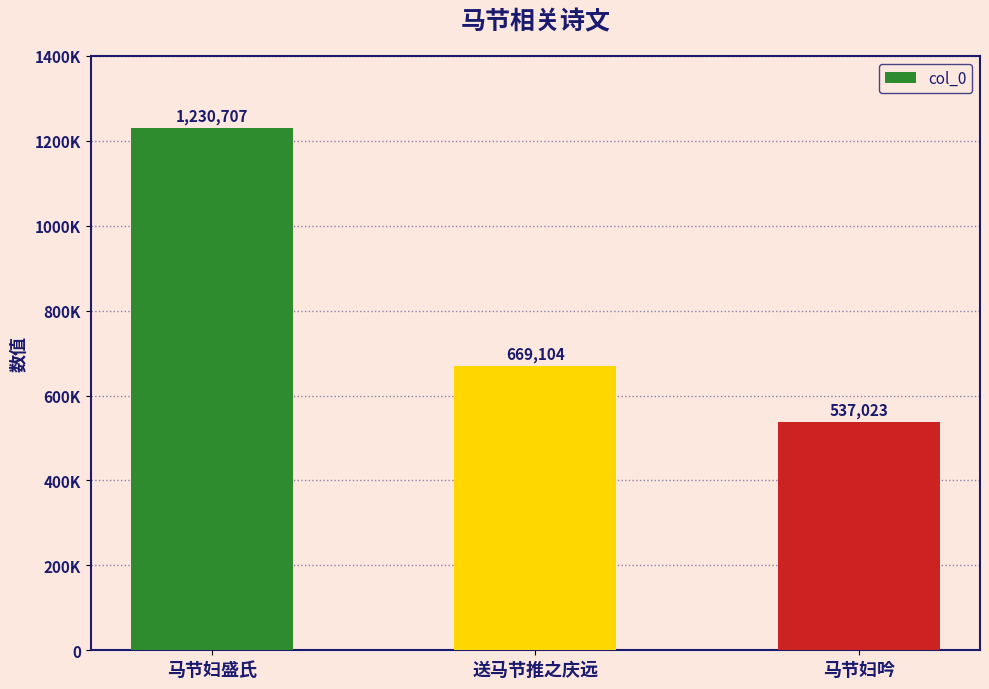

At which label does the data first exceed 669104?

马节妇盛氏